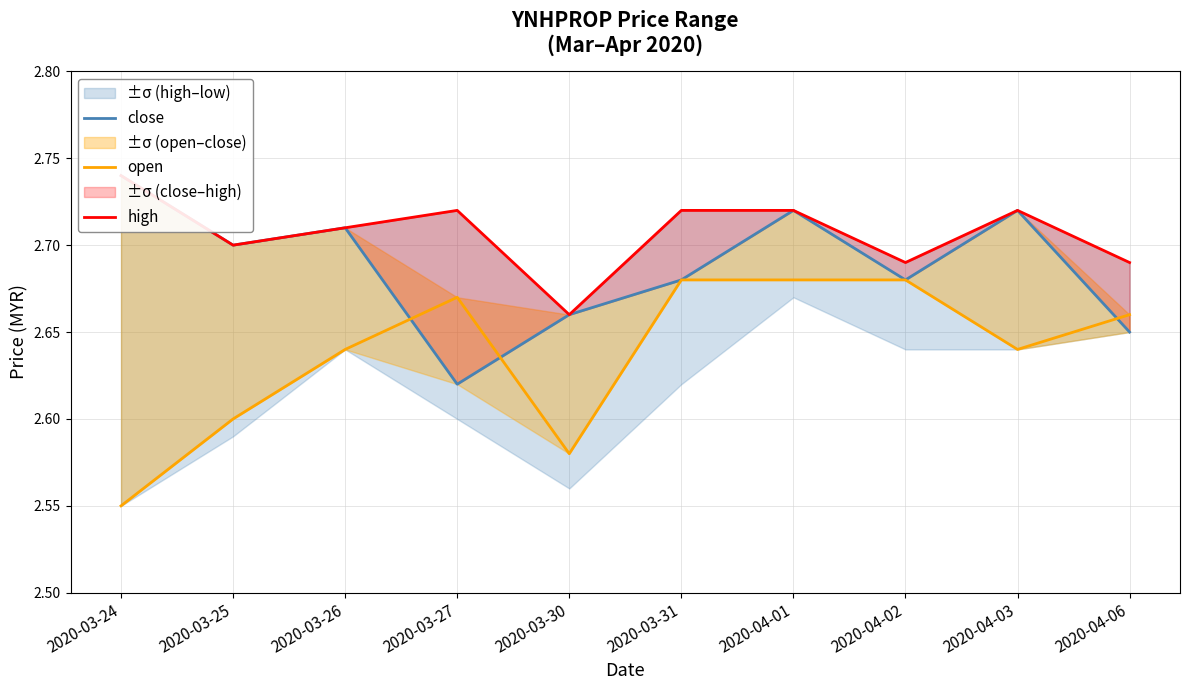

Reading right to left, what are all the values shown in this chart?

close: 2.6	2.7	2.7	2.7	2.7	2.7	2.6	2.7	2.7	2.7
open: 2.7	2.6	2.7	2.7	2.7	2.6	2.7	2.6	2.6	2.5
high: 2.7	2.7	2.7	2.7	2.7	2.7	2.7	2.7	2.7	2.7